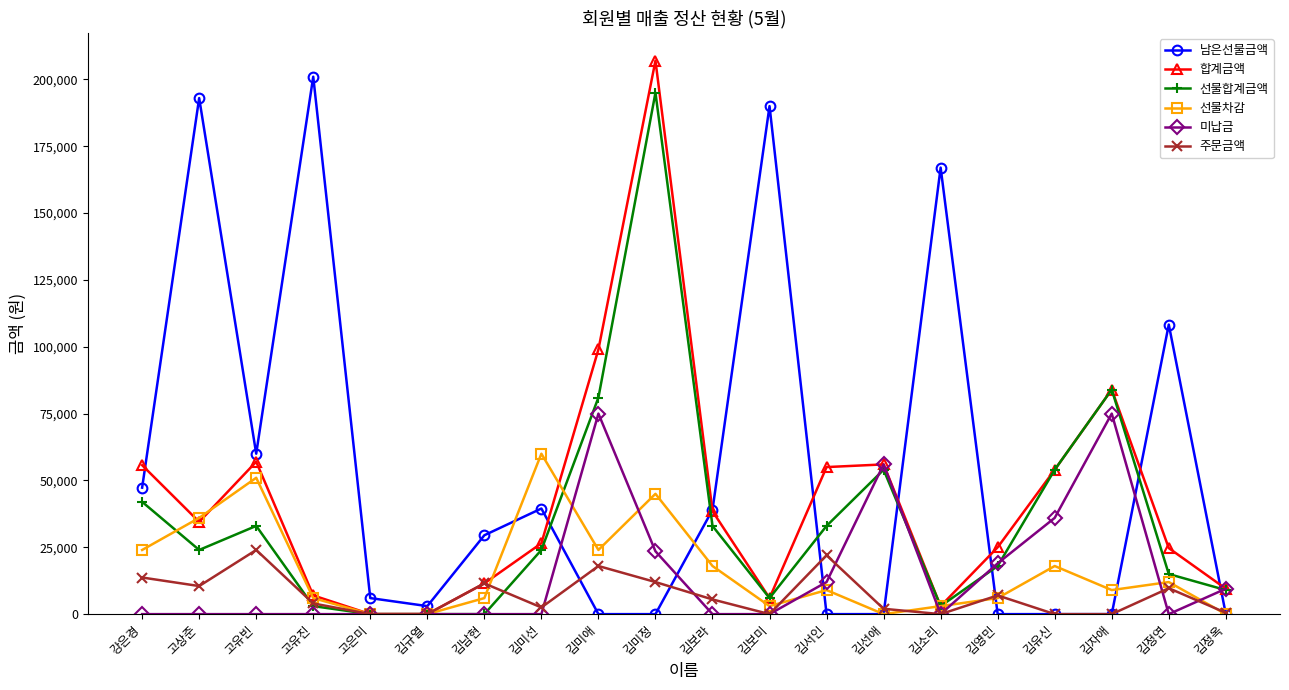

Rank the series by their maximum value, from lowest to highest.

주문금액, 선물차감, 미납금, 선물합계금액, 남은선물금액, 합계금액